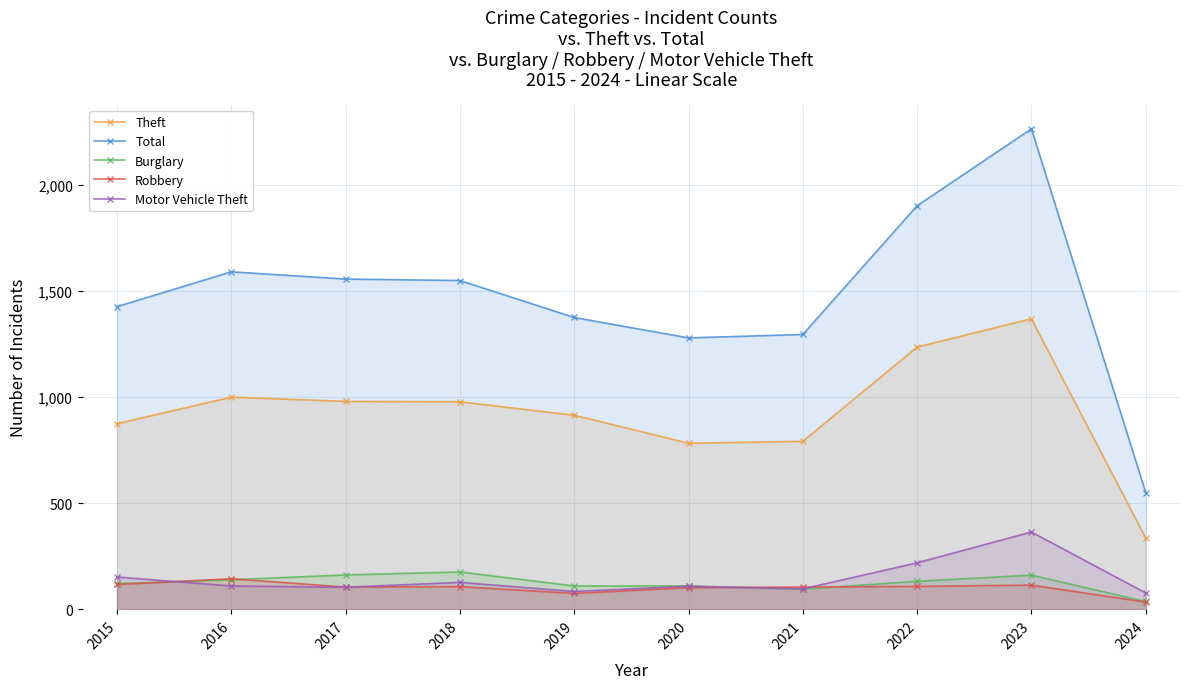

Rank the series by their maximum value, from highest to lowest.

Total, Theft, Motor Vehicle Theft, Burglary, Robbery